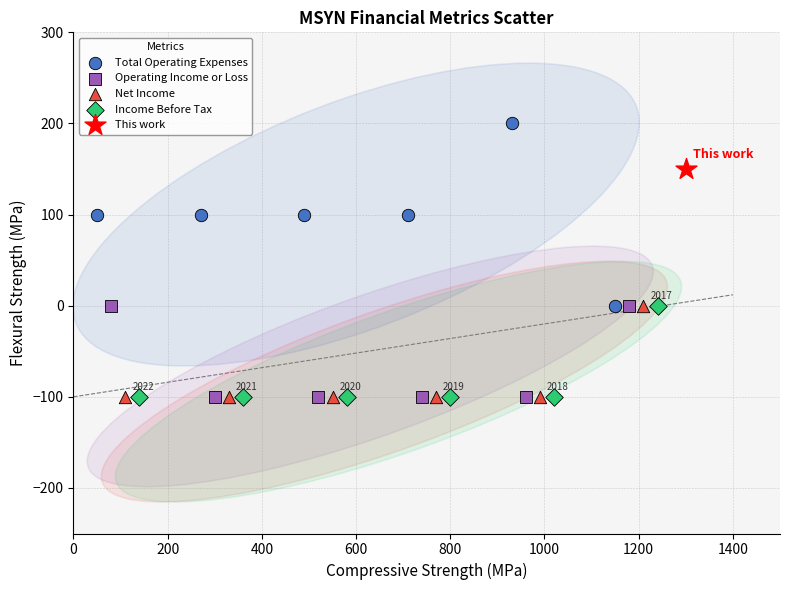

What are all the series names shown in the legend?

Total Operating Expenses, Operating Income or Loss, Net Income, Income Before Tax, This work